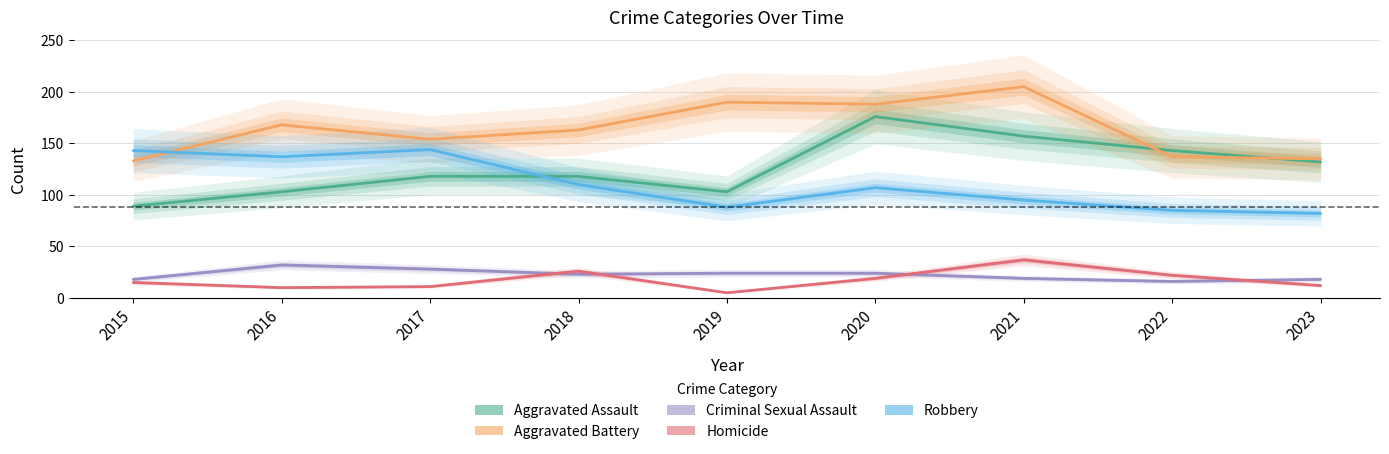

Between 2016 and 2020, which series saw the biggest shift?

Aggravated Assault